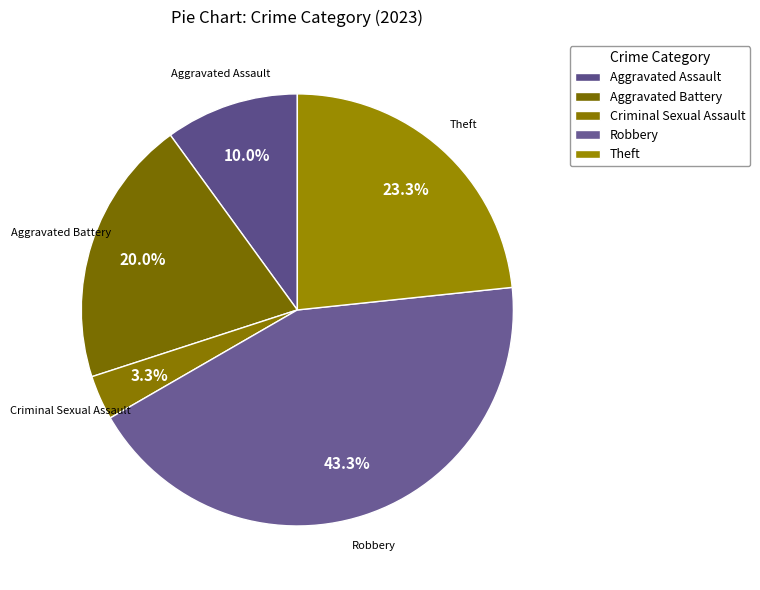

What is the change in value from Aggravated Assault to Robbery?

+10